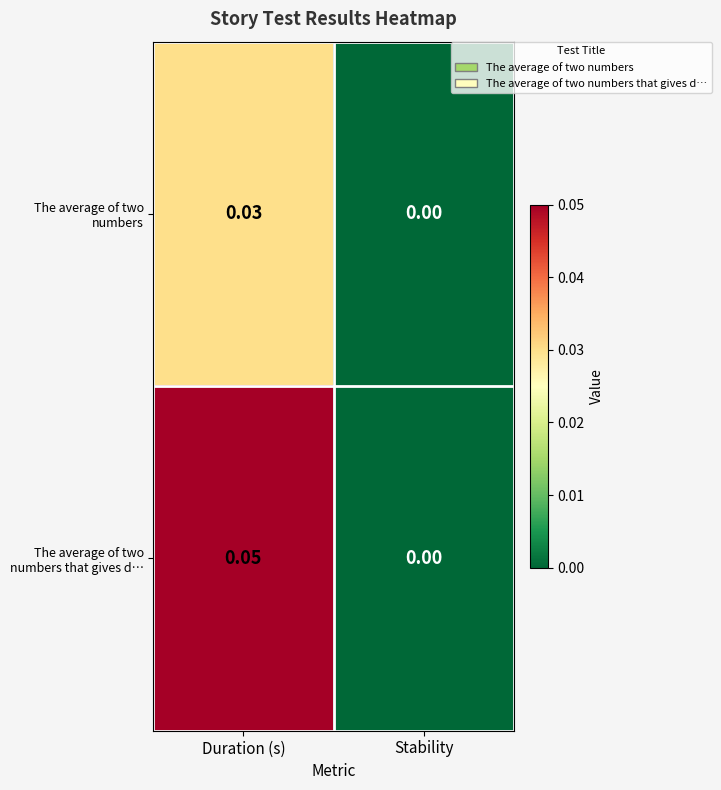

Is the value of The average of two numbers at Duration (s) greater than the value of The average of two numbers that gives d… at Duration (s)?

No